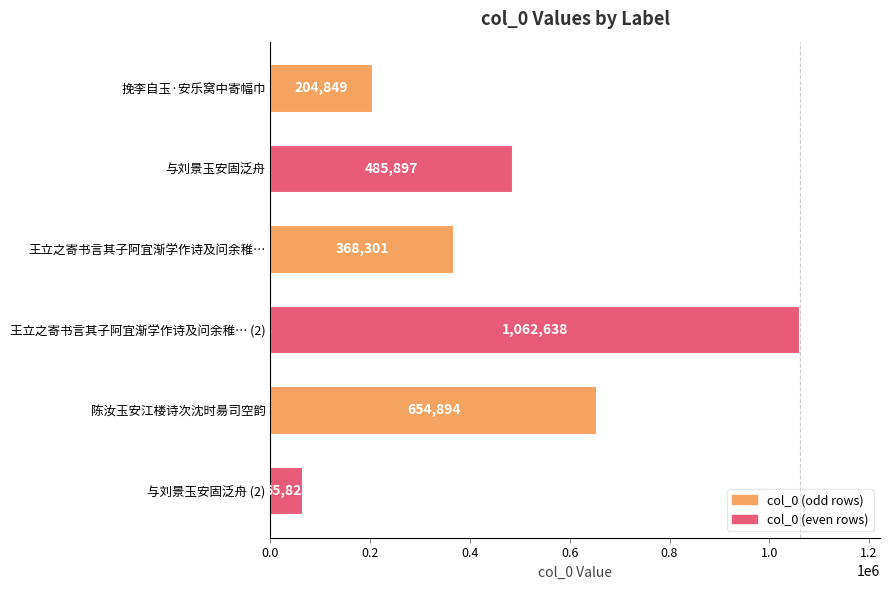

Which label corresponds to the largest value in the chart?

王立之寄书言其子阿宜渐学作诗及问余稚… (2)